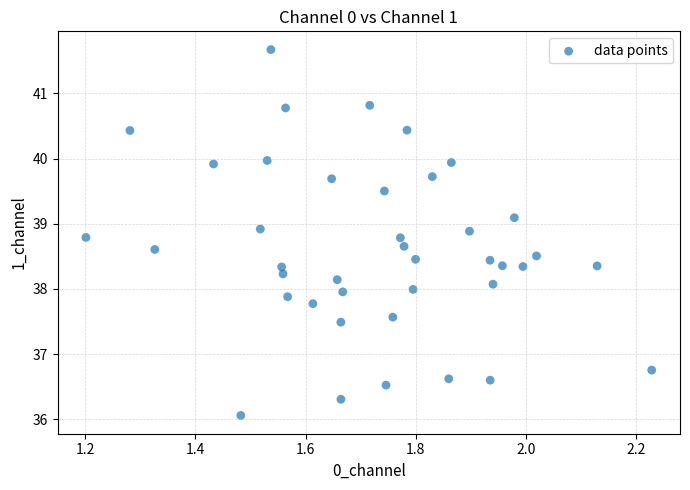

What is the range of X values (max minus min)?

1.0